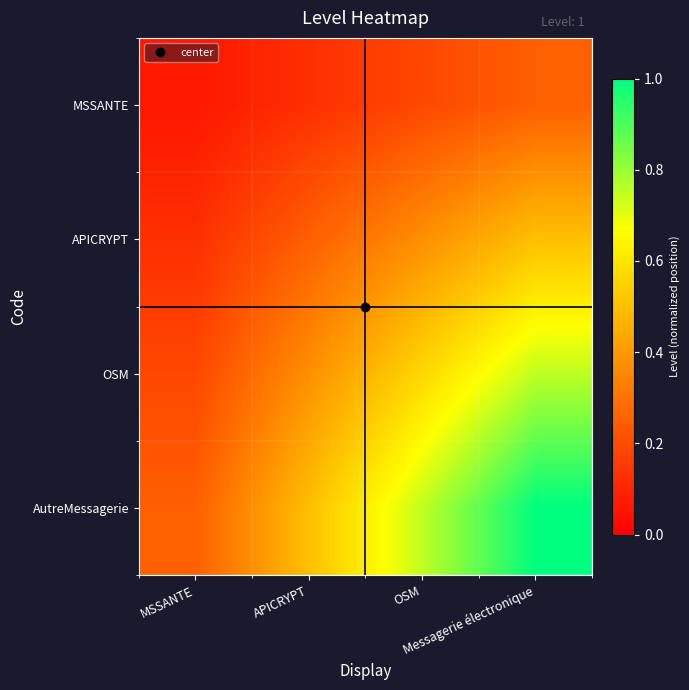

List the series in order of their peak value, lowest first.

MSSANTE, APICRYPT, OSM, AutreMessagerie